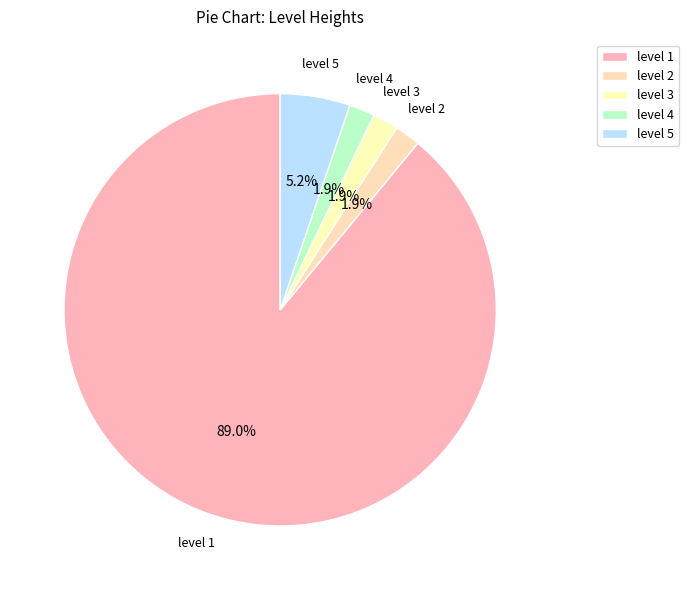

What is the largest slice in the pie chart?

level 1